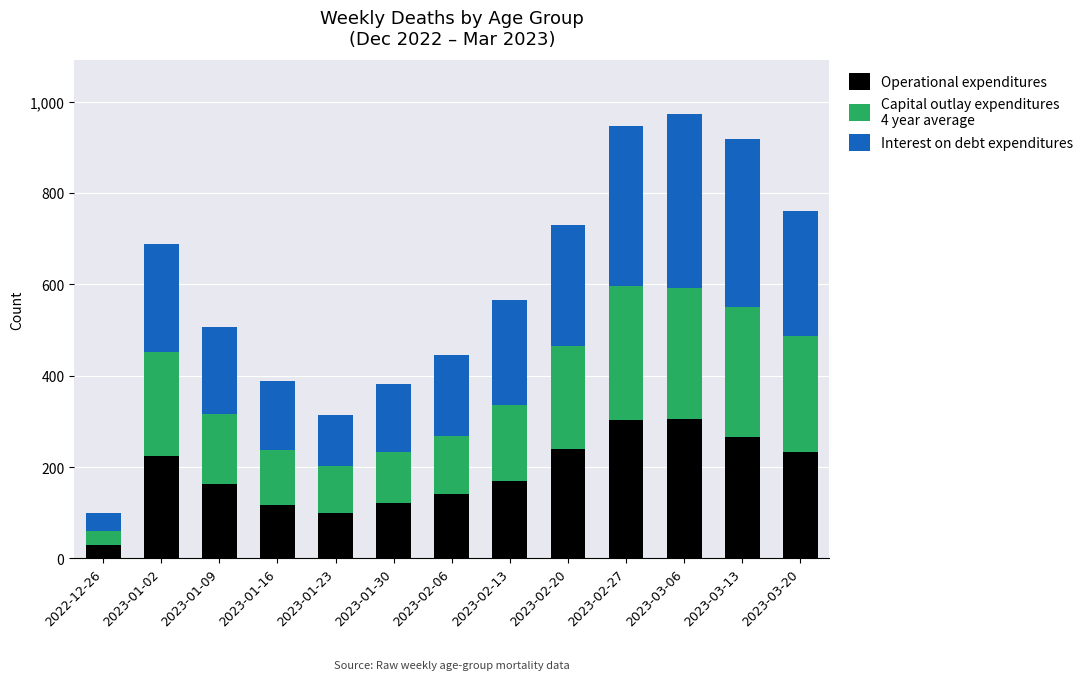

What is the approximate value of Capital outlay expenditures
4 year average at 2022-12-26, to the nearest 50?

50